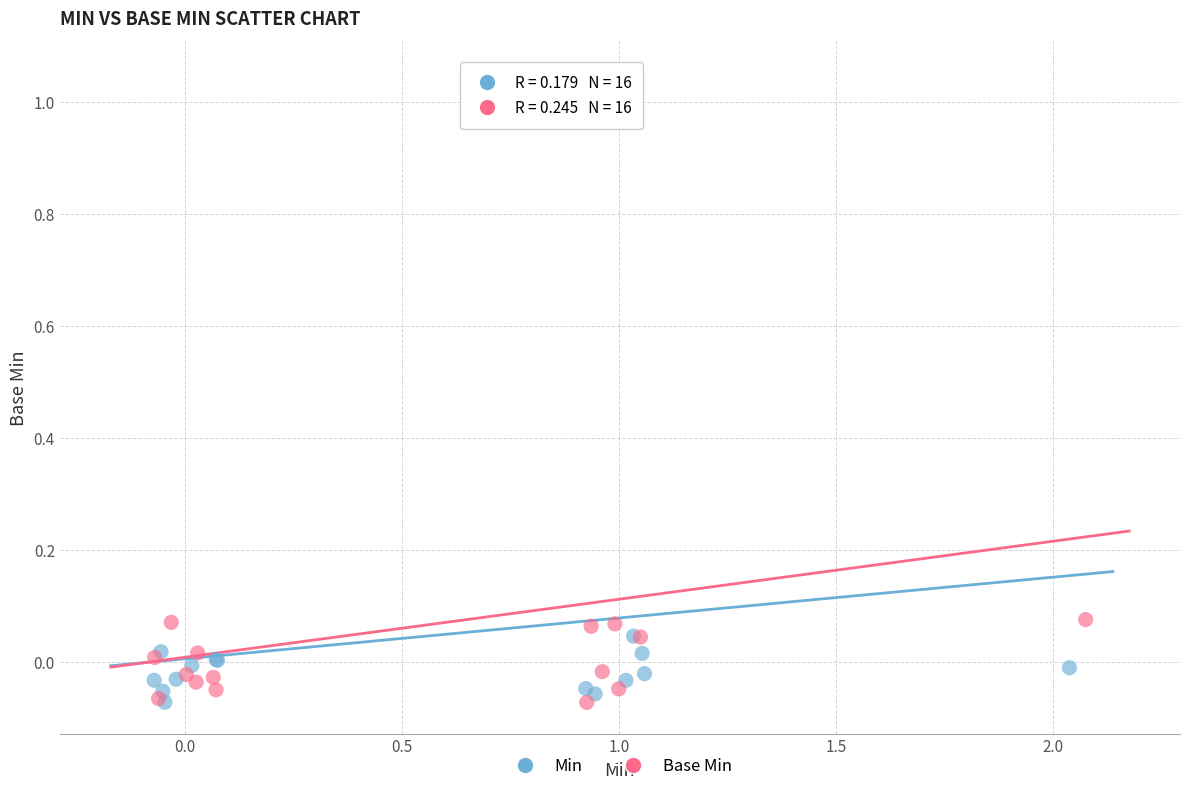

What are all the series names shown in the legend?

Min, Base Min